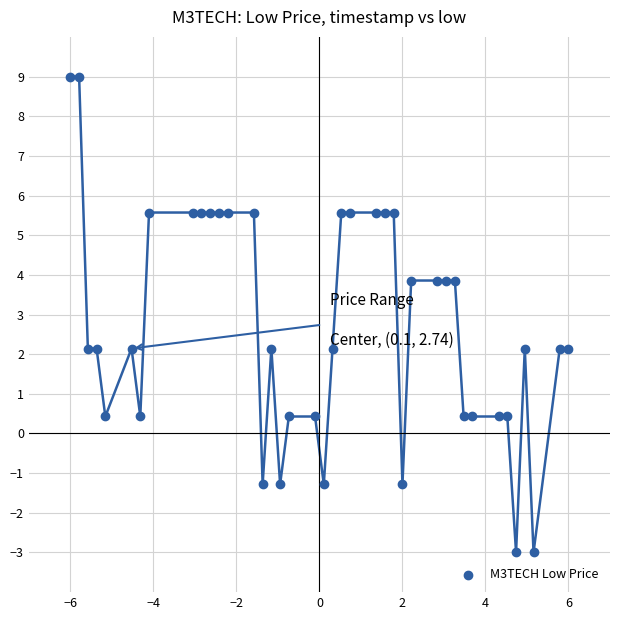

What is the range of Y values (max minus min)?

12.0